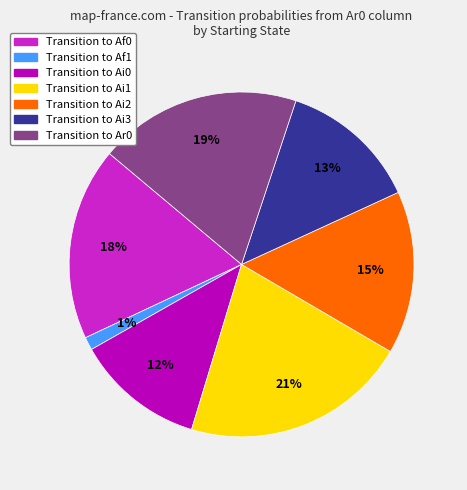

To the nearest percent, what is the difference between the largest and smallest slice percentages?

20%